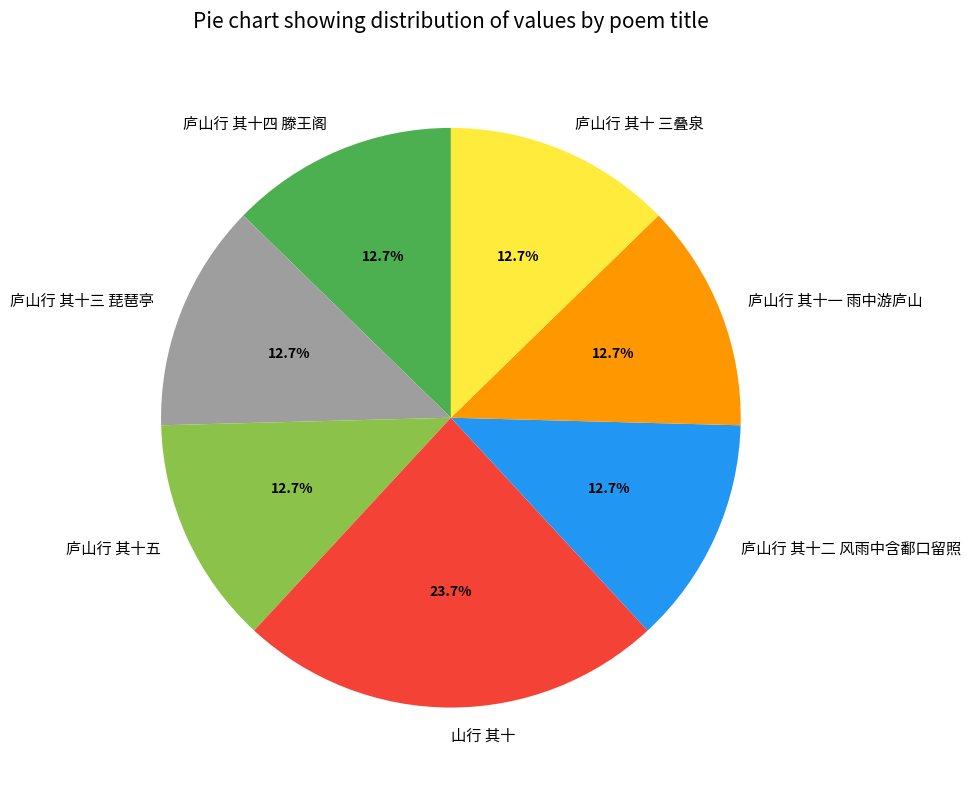

Is it true that 庐山行 其十 三叠泉 is 7% of the pie?

False